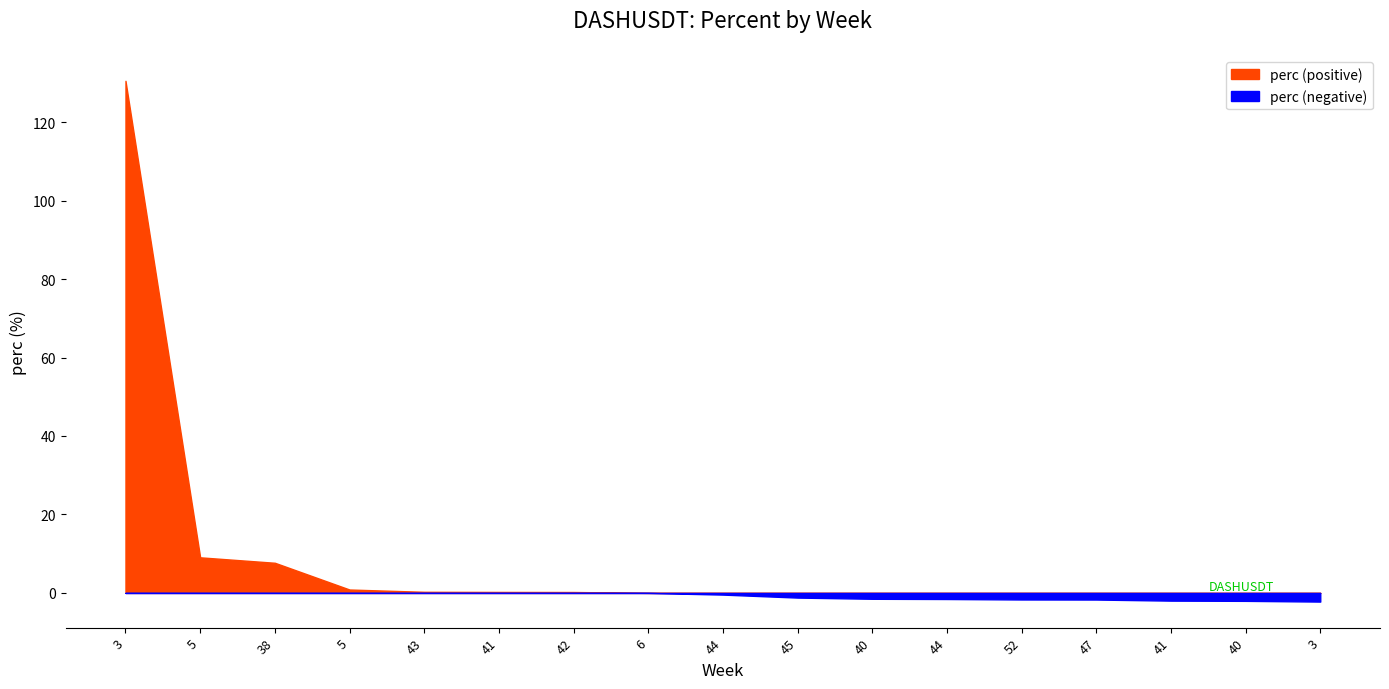

What is the label of the 15th point from the left?

41